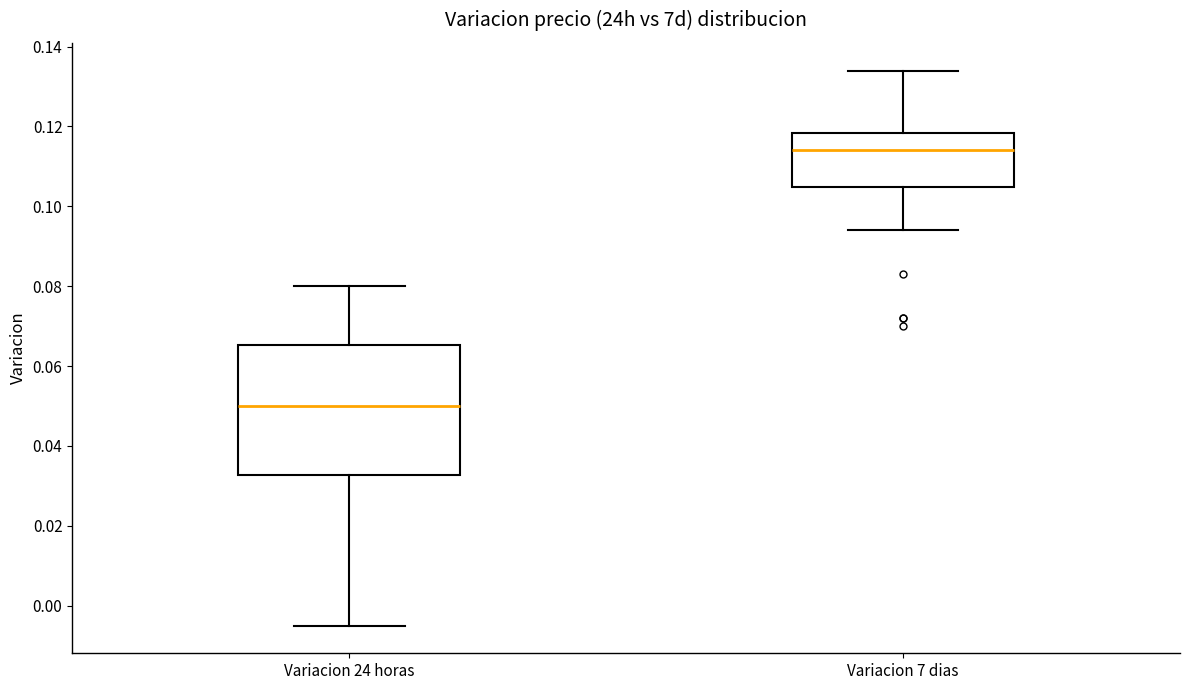

Reading left to right, read every box against the y-axis: the position of its median line, the range the box covers, and the ends of its whiskers. The values are not printed on the chart, so give them approximately, as read against the axis.

Variacion 24 horas: median 0.050, box 0.032 to 0.066, whiskers -0.004 to 0.080
Variacion 7 dias: median 0.114, box 0.104 to 0.118, whiskers 0.094 to 0.134